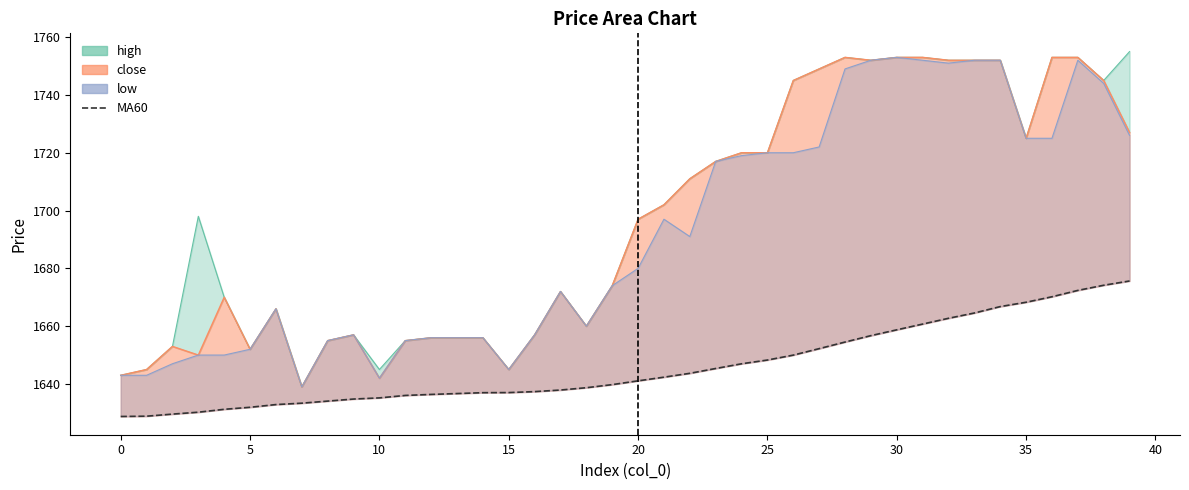

True or false: the data shows 1628.8 at 0.

True